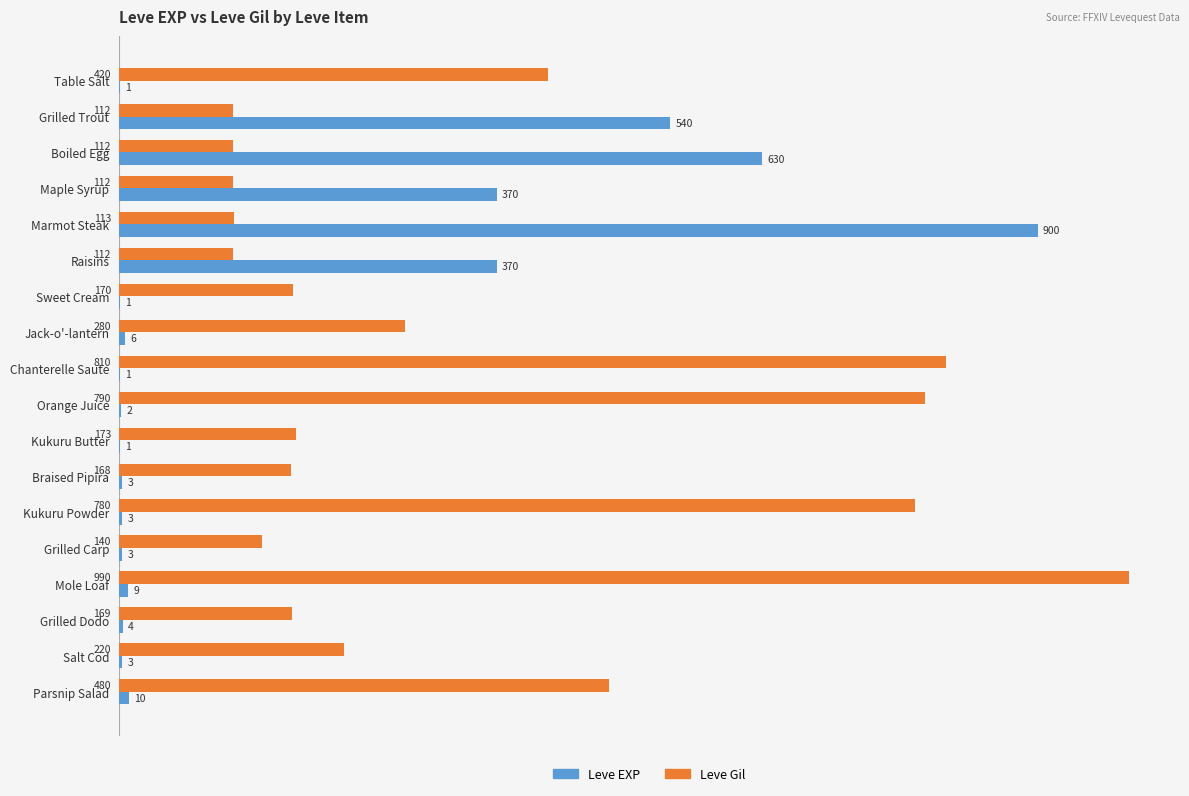

Between Table Salt and Kukuru Powder, which series saw the biggest shift?

Leve Gil